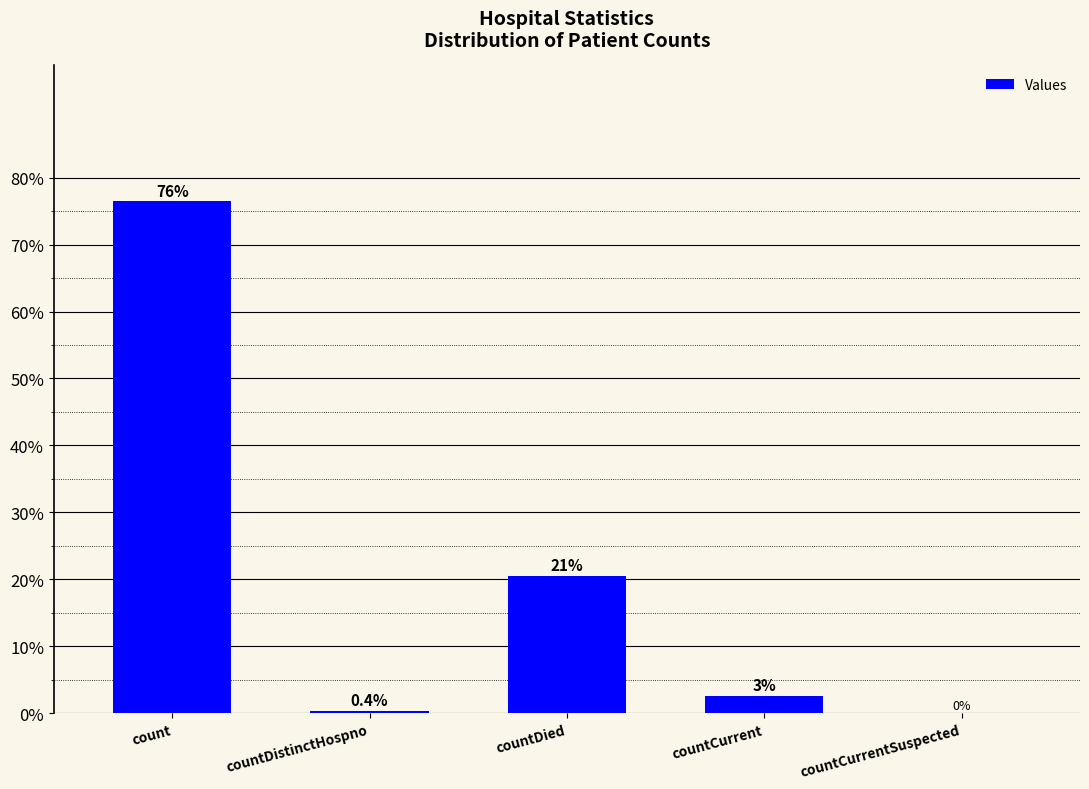

List the labels in order of value, smallest first.

countCurrentSuspected, countDistinctHospno, countCurrent, countDied, count